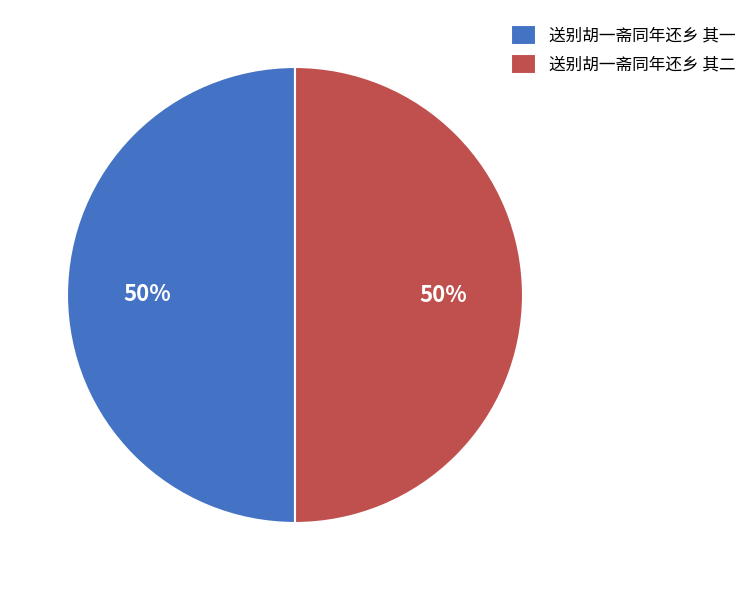

What is the ratio of the value at 送别胡一斋同年还乡 其二 to the value at 送别胡一斋同年还乡 其一?

1.0